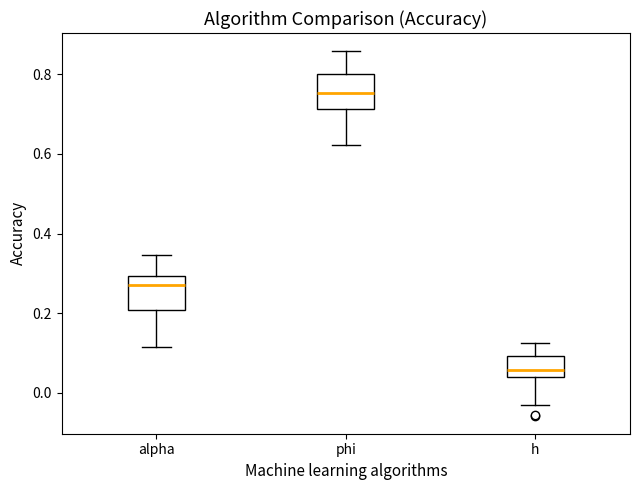

Which box has the lowest median line?

h